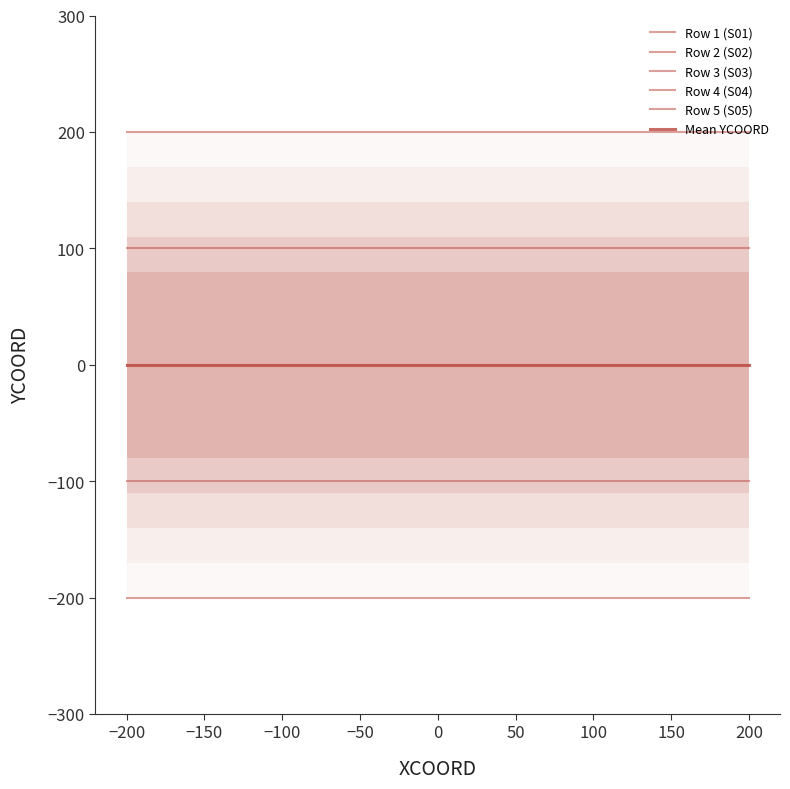

Is it true that Row 1 (S01) equals 284 at 100?

False